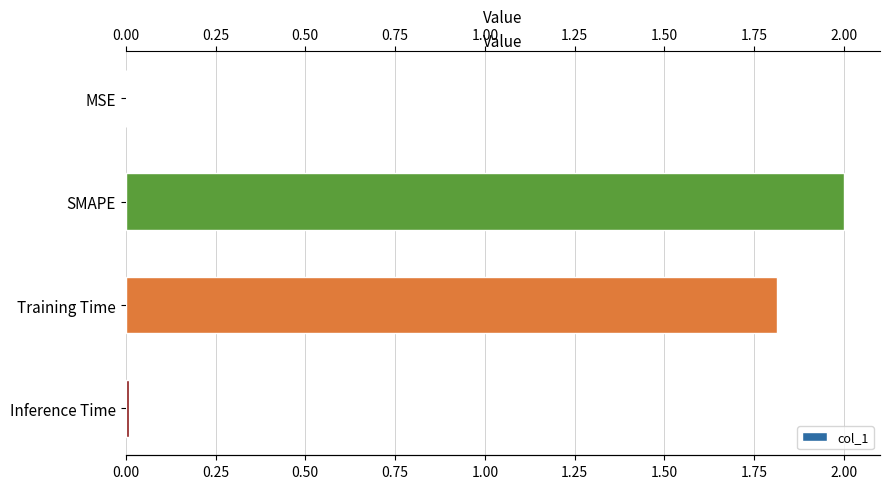

Reading left to right, list all the values displayed in this chart.

0.0	2.0	1.8	0.0